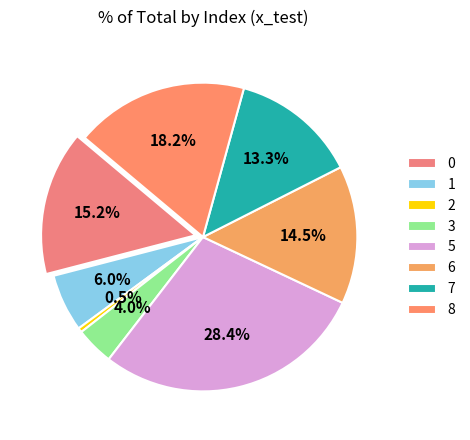

What is the total percentage of 1 and 0?

21.2%